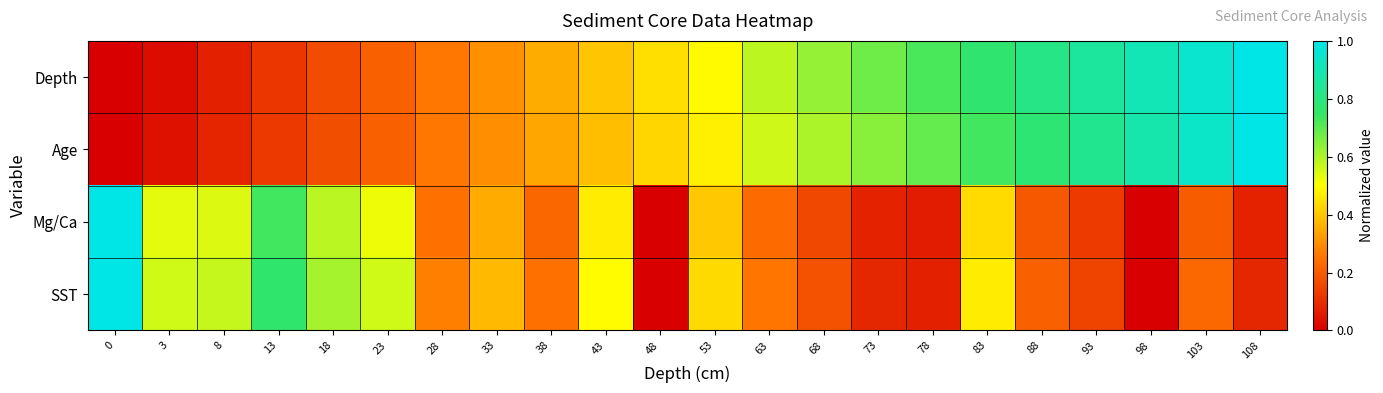

Reading left to right, list all the values displayed in this chart.

Depth: 0=0.0	3=0.0	8=0.1	13=0.1	18=0.2	23=0.2	28=0.3	33=0.3	38=0.4	43=0.4	48=0.4	53=0.5	63=0.6	68=0.6	73=0.7	78=0.7	83=0.8	88=0.8	93=0.9	98=0.9	103=1.0	108=1.0
Age: 0=0.0	3=0.0	8=0.1	13=0.1	18=0.2	23=0.2	28=0.3	33=0.3	38=0.3	43=0.4	48=0.4	53=0.5	63=0.6	68=0.6	73=0.6	78=0.7	83=0.7	88=0.8	93=0.8	98=0.9	103=0.9	108=1.0
Mg/Ca: 0=1.0	3=0.5	8=0.5	13=0.7	18=0.6	23=0.5	28=0.2	33=0.4	38=0.2	43=0.5	48=0.0	53=0.4	63=0.2	68=0.2	73=0.1	78=0.1	83=0.4	88=0.2	93=0.1	98=0.0	103=0.2	108=0.1
SST: 0=1.0	3=0.6	8=0.6	13=0.8	18=0.6	23=0.6	28=0.3	33=0.4	38=0.2	43=0.5	48=0.0	53=0.4	63=0.3	68=0.2	73=0.1	78=0.1	83=0.5	88=0.2	93=0.1	98=0.0	103=0.2	108=0.1